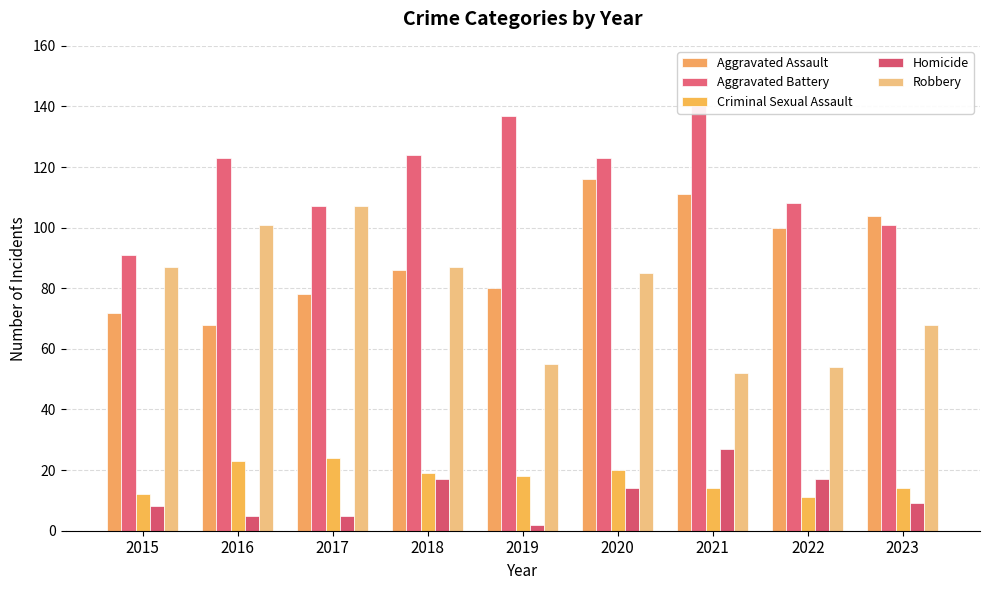

What are all the series names shown in the legend?

Aggravated Assault, Aggravated Battery, Criminal Sexual Assault, Homicide, Robbery